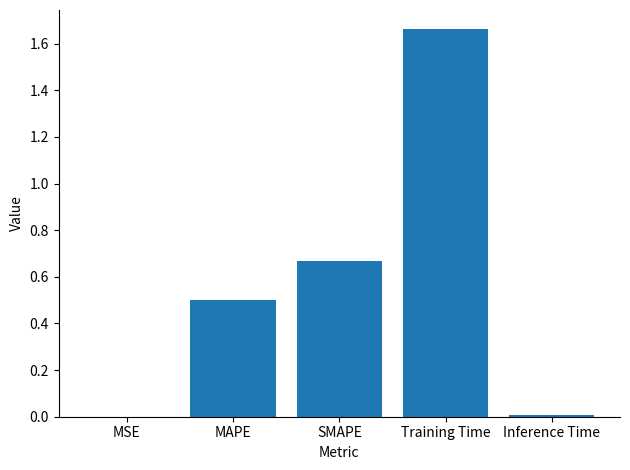

The value at Training Time is 1.0. True or false?

False